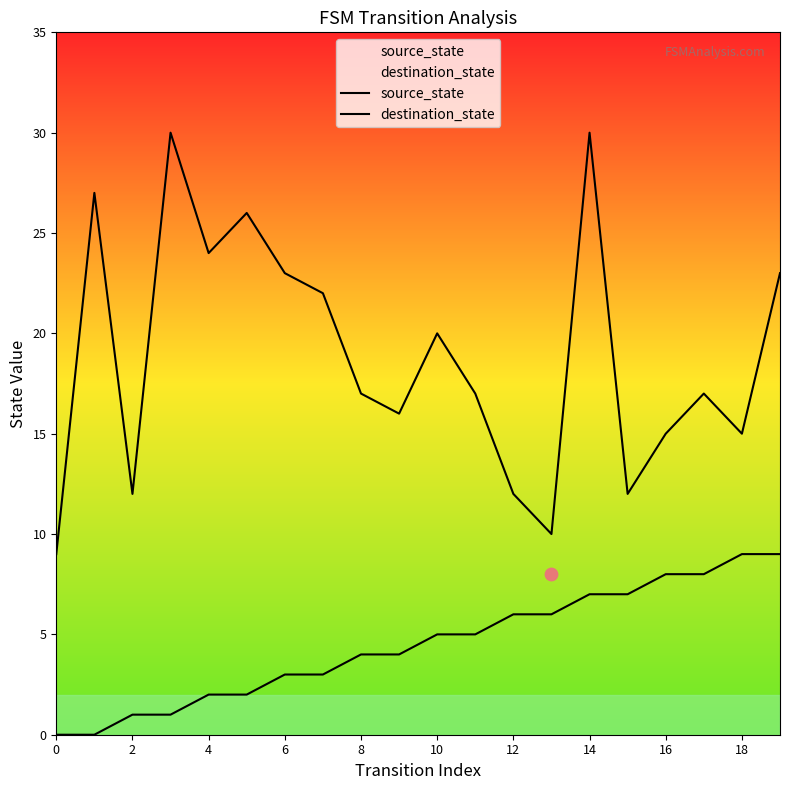

Which series reaches the minimum Y coordinate?

source_state